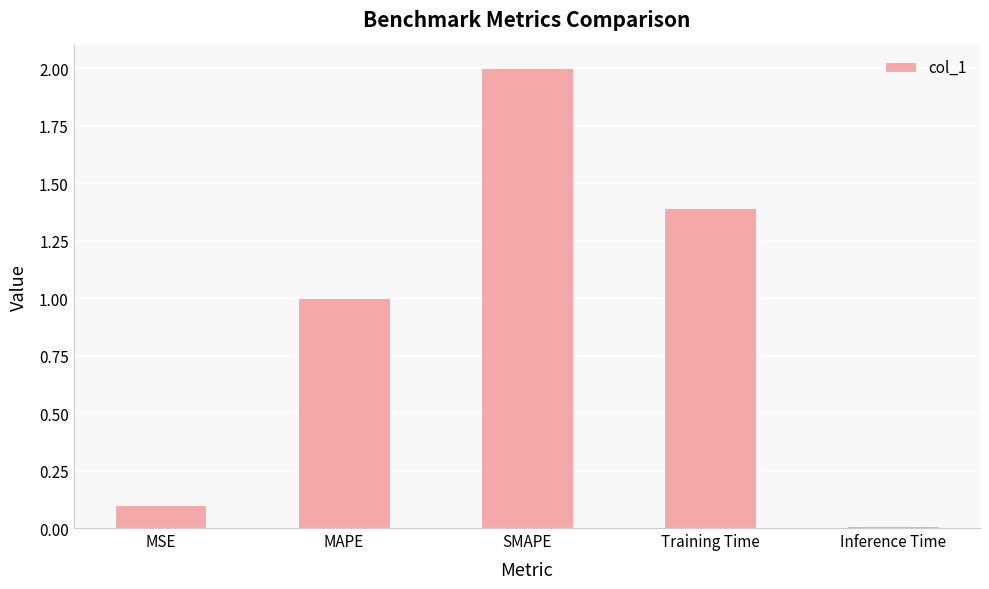

The value at Training Time is 0.5. True or false?

False